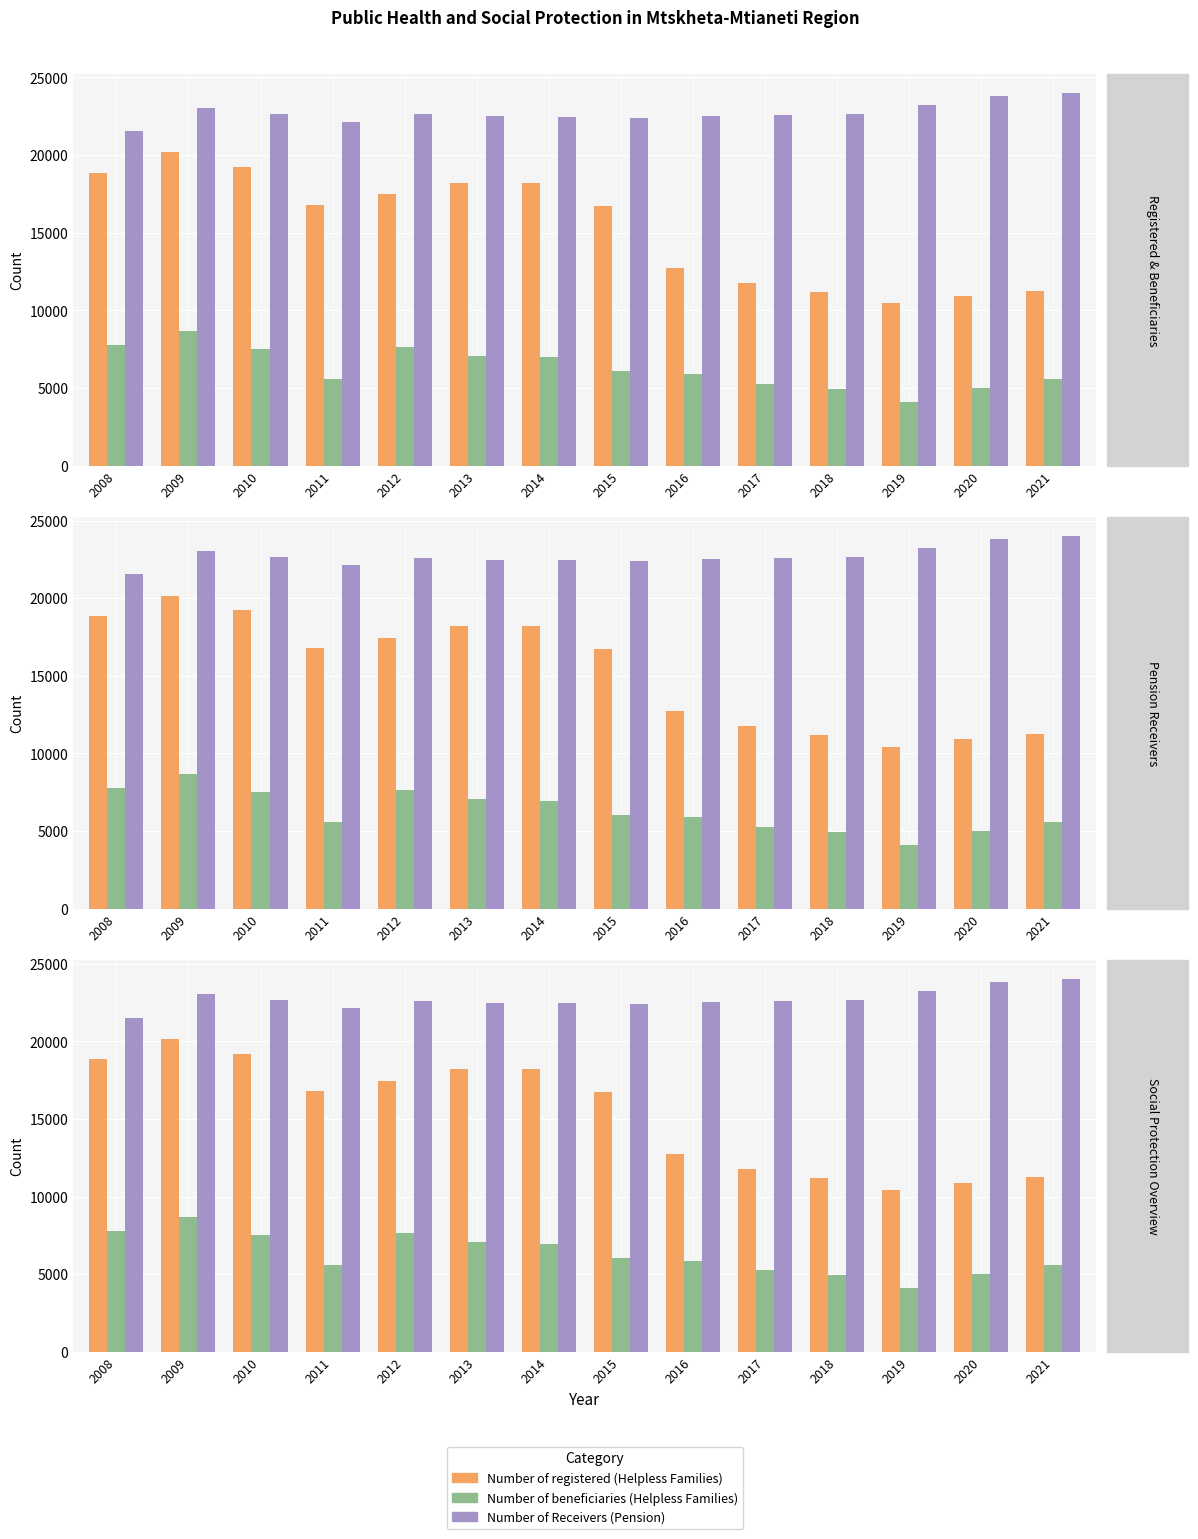

List the series in order of their peak value, lowest first.

Number of beneficiaries (Helpless Families), Number of registered (Helpless Families), Number of Receivers (Pension)